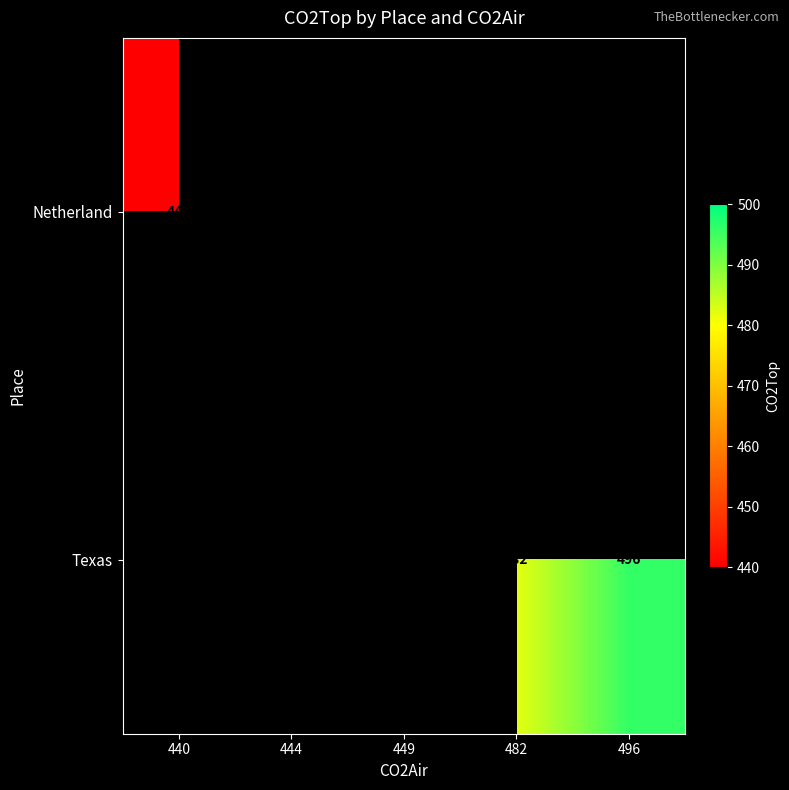

Is the value of Netherland at 449 greater than the value of Texas at 482?

No